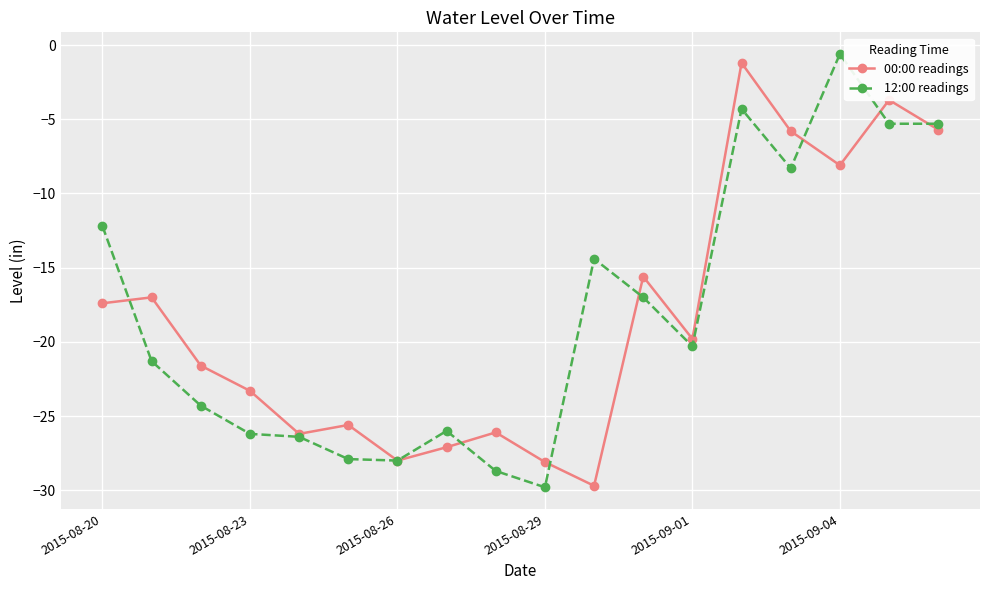

True or false: 00:00 readings has more than 0 interior local peaks.

True